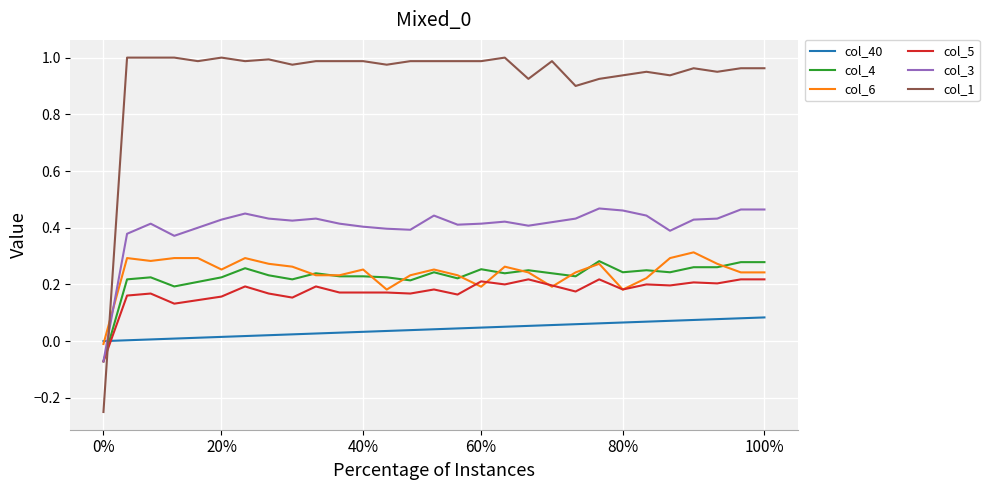

Which series has the largest total across all categories?

col_1